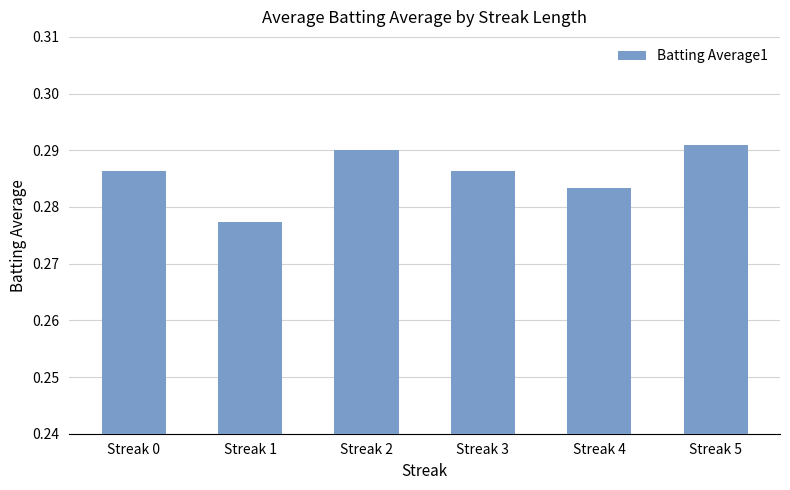

How many distinct data groups are displayed?

1